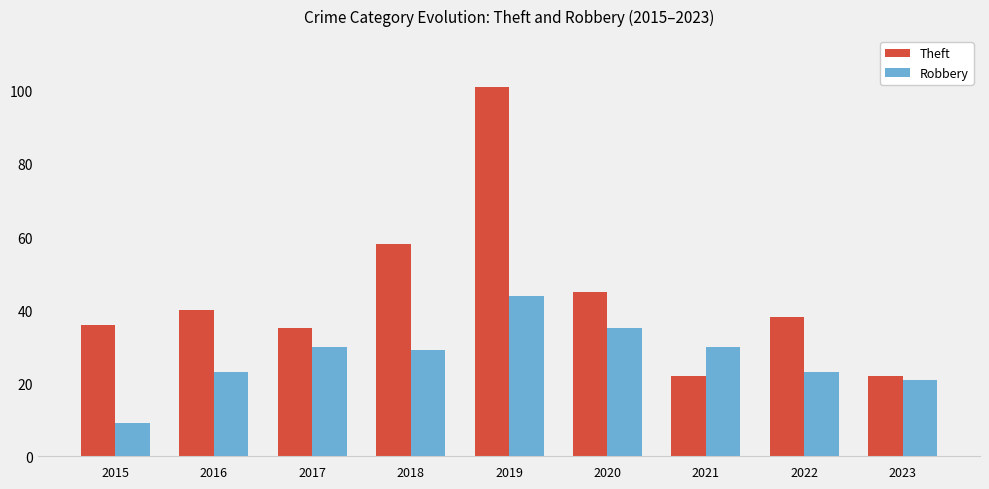

Rank the series at 2016 from highest to lowest value.

Theft, Robbery